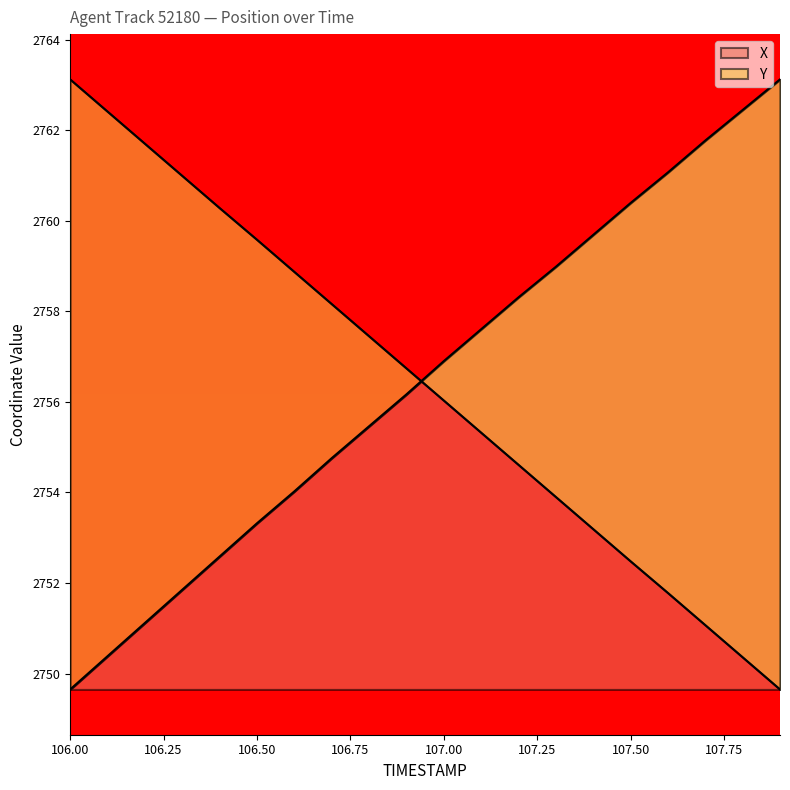

Rank the categories by X value from highest to lowest.

107.9, 107.8, 107.7, 107.6, 107.5, 107.4, 107.3, 107.2, 107.1, 107.0, 106.9, 106.8, 106.7, 106.6, 106.5, 106.4, 106.3, 106.2, 106.1, 106.0